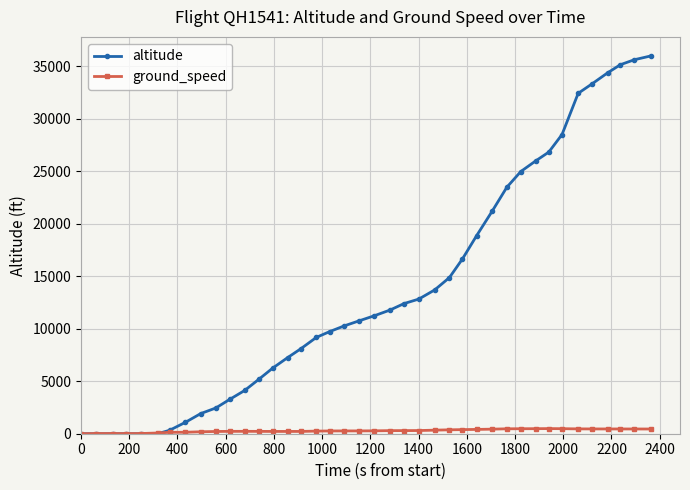

What is the maximum value shown in the chart?

36000